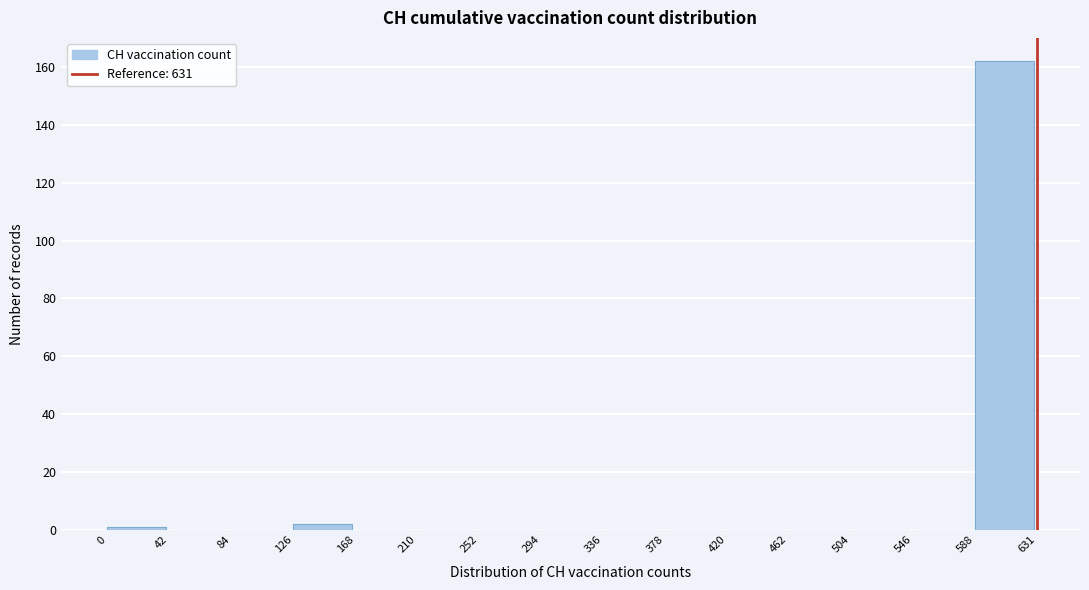

How tall is the bar that spans 588 to 631 on the x-axis? The values are not printed on the chart, so give them approximately, as read against the axis.

162